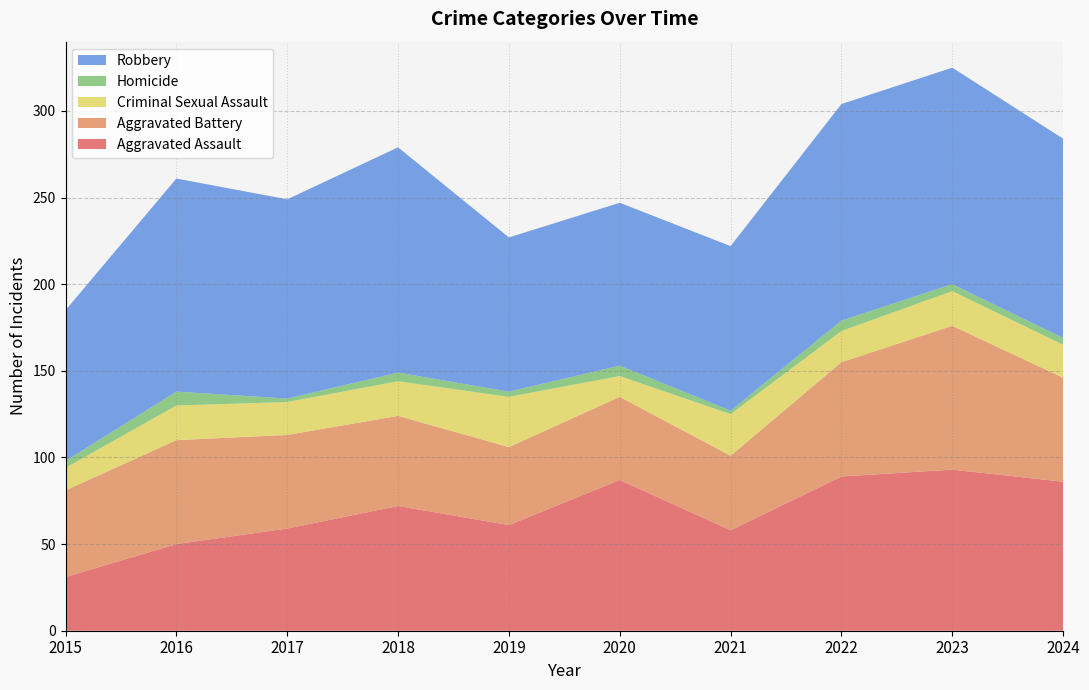

Reading left to right, list all the values displayed in this chart.

Aggravated Assault: 2015=31	2016=50	2017=59	2018=72	2019=61	2020=87	2021=58	2022=89	2023=93	2024=86
Aggravated Battery: 2015=50	2016=60	2017=54	2018=52	2019=45	2020=48	2021=43	2022=66	2023=83	2024=60
Criminal Sexual Assault: 2015=13	2016=20	2017=19	2018=20	2019=29	2020=12	2021=24	2022=18	2023=20	2024=19
Homicide: 2015=4	2016=8	2017=2	2018=5	2019=3	2020=6	2021=2	2022=6	2023=4	2024=4
Robbery: 2015=87	2016=123	2017=115	2018=130	2019=89	2020=94	2021=95	2022=125	2023=125	2024=115